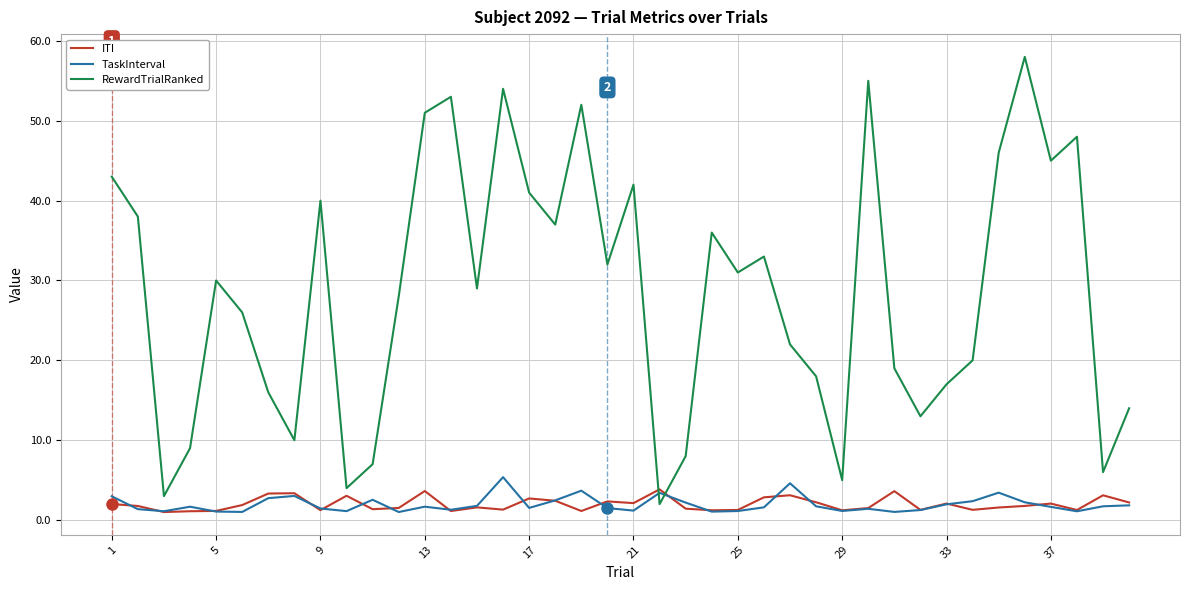

Which series has the largest total across all categories?

RewardTrialRanked